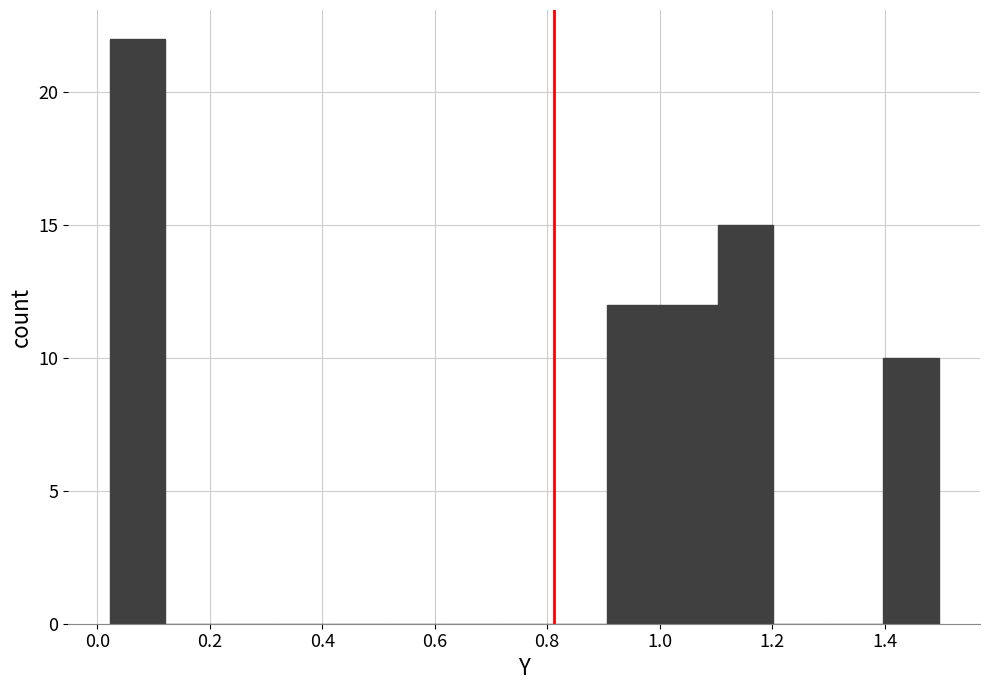

Reading left to right, list every bar in this chart as the range it spans on the x-axis followed by its height. Neither the bar edges nor the heights are printed on the chart, so give them approximately, as read against the axes.

0.02 to 0.12: 22
0.12 to 0.22: 0
0.22 to 0.32: 0
0.32 to 0.42: 0
0.42 to 0.52: 0
0.52 to 0.62: 0
0.62 to 0.70: 0
0.70 to 0.80: 0
0.80 to 0.90: 0
0.90 to 1.00: 12
1.00 to 1.10: 12
1.10 to 1.20: 15
1.20 to 1.30: 0
1.30 to 1.40: 0
1.40 to 1.50: 10